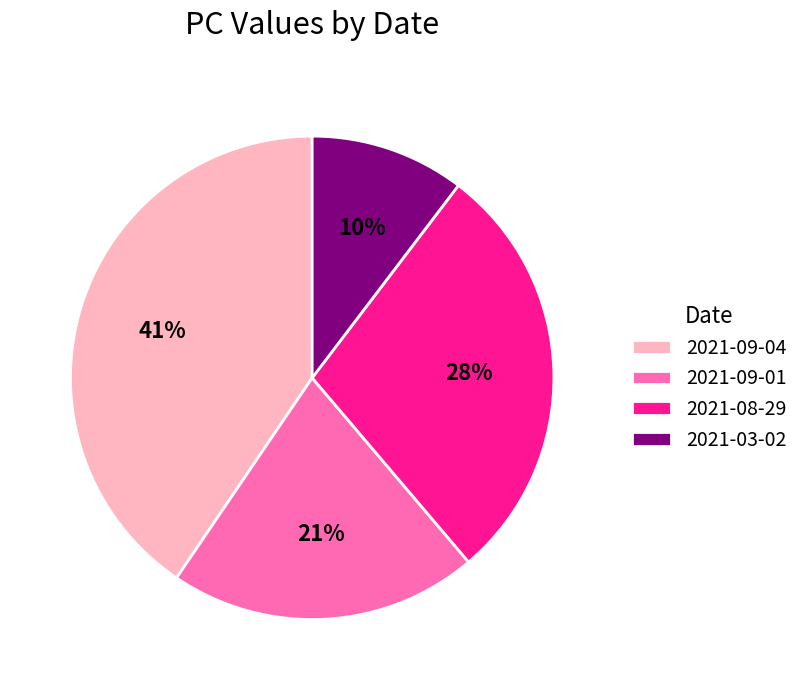

Rank the categories by value from highest to lowest.

2021-09-04, 2021-08-29, 2021-09-01, 2021-03-02